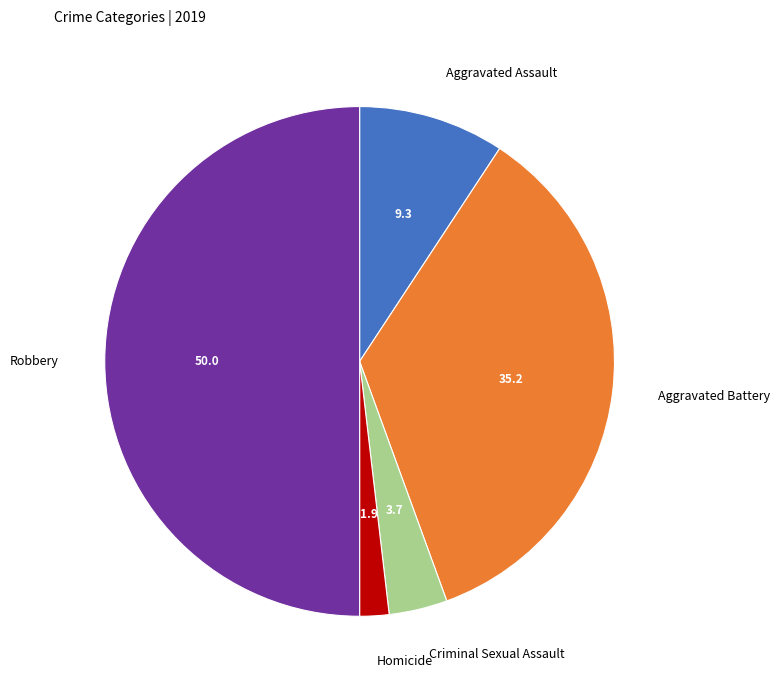

How many slices are in this pie chart?

5